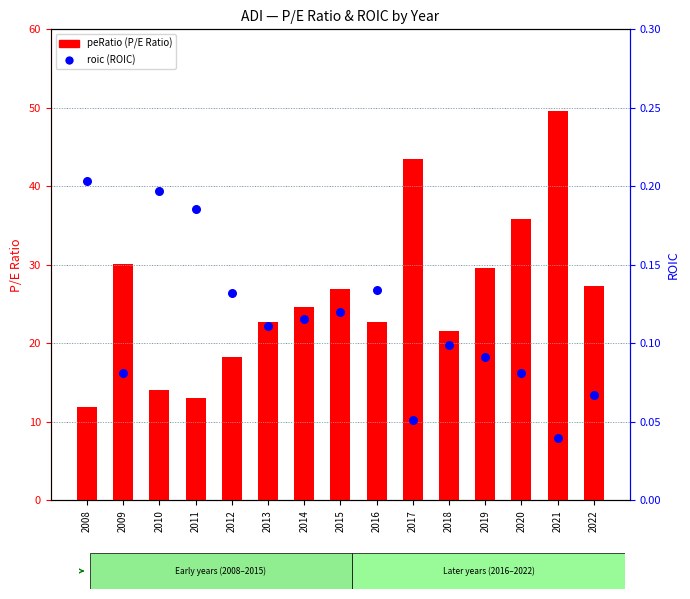

Which series contains the highest Y value?

peRatio